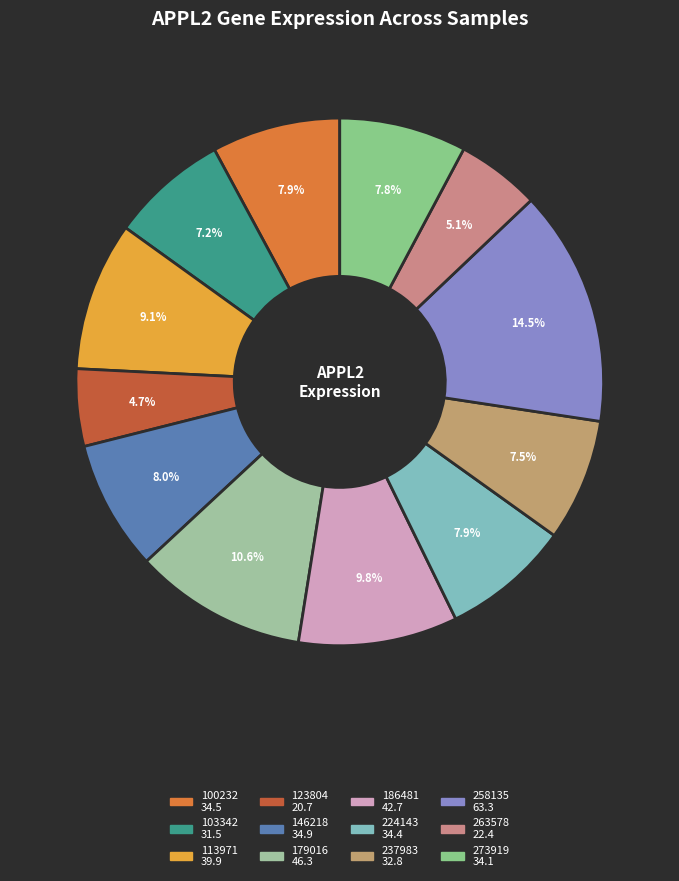

Is 224143 the majority of the pie?

No